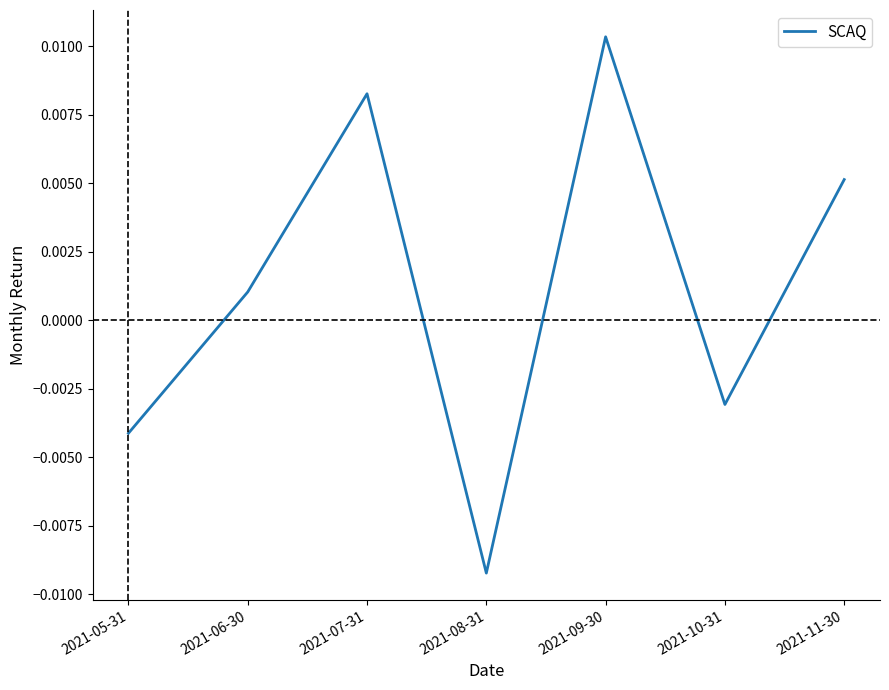

At which category does the data reach its first local peak?

2021-07-31